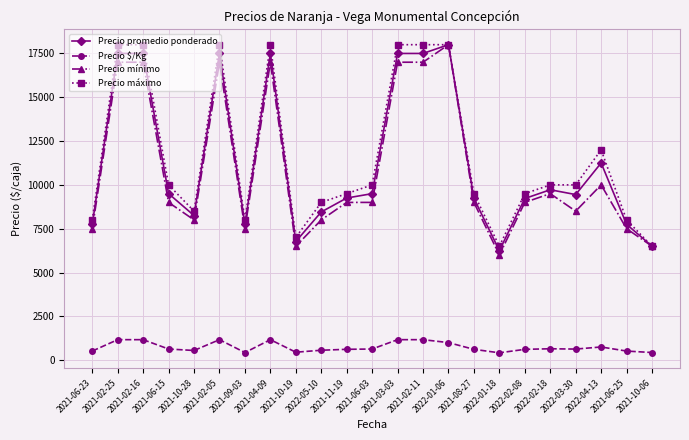

What is the label of the 14th point from the left?

2021-02-11